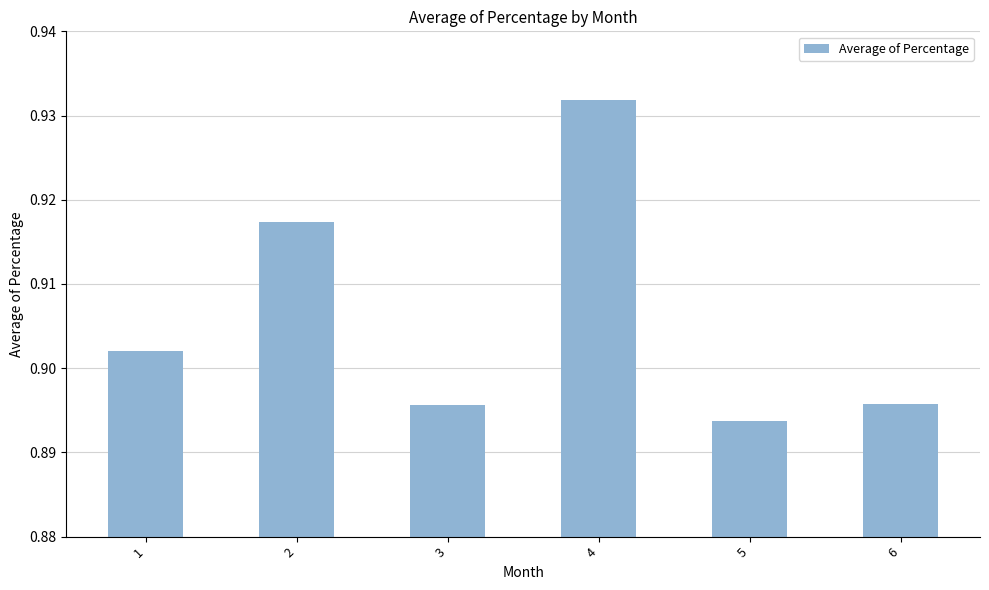

What is the sum of all values?

5.4